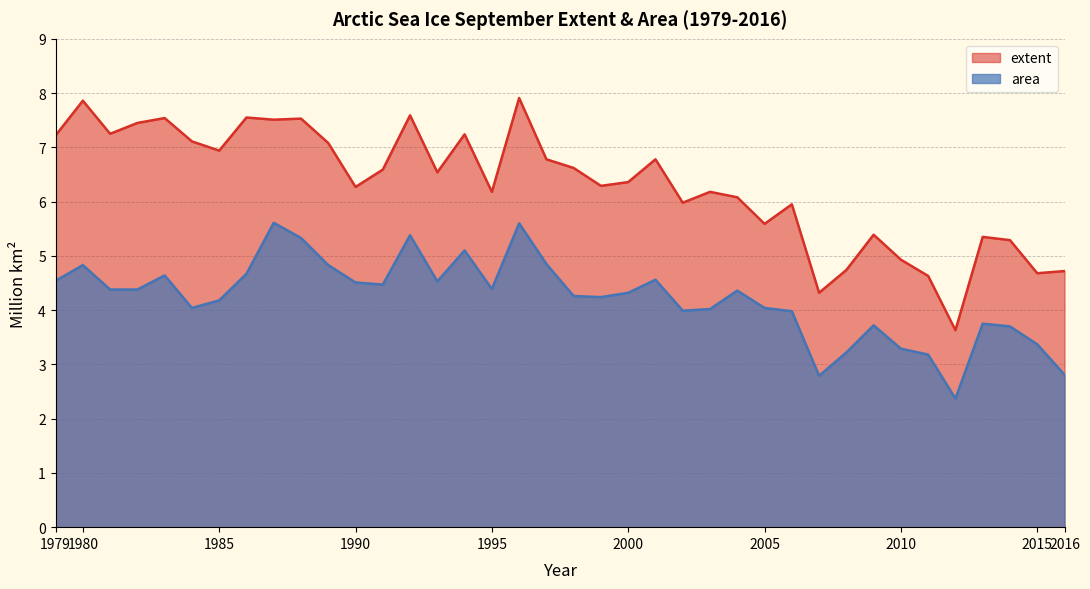

Is it true that extent equals 7.9 at 1980?

True